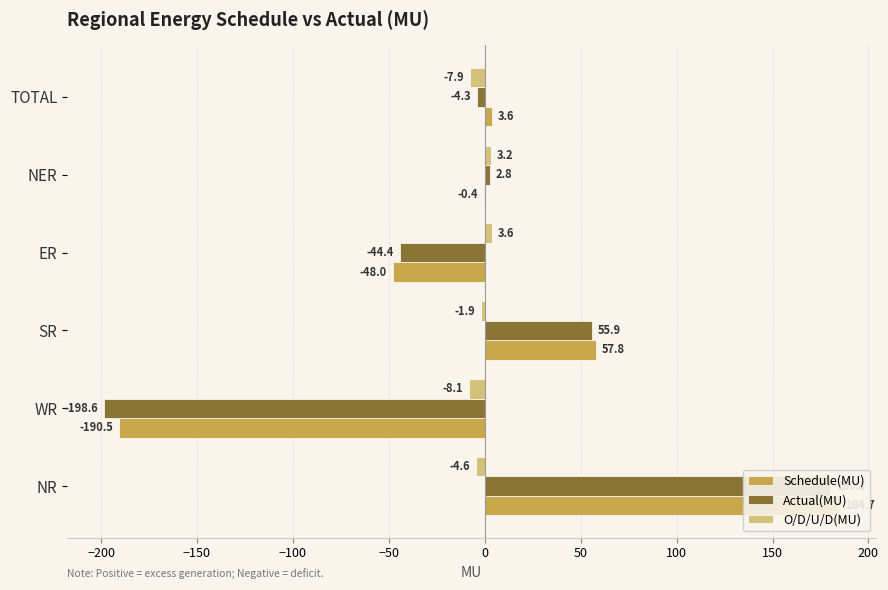

What is the value of the Actual(MU) bar at the 4th from the left?

-44.4